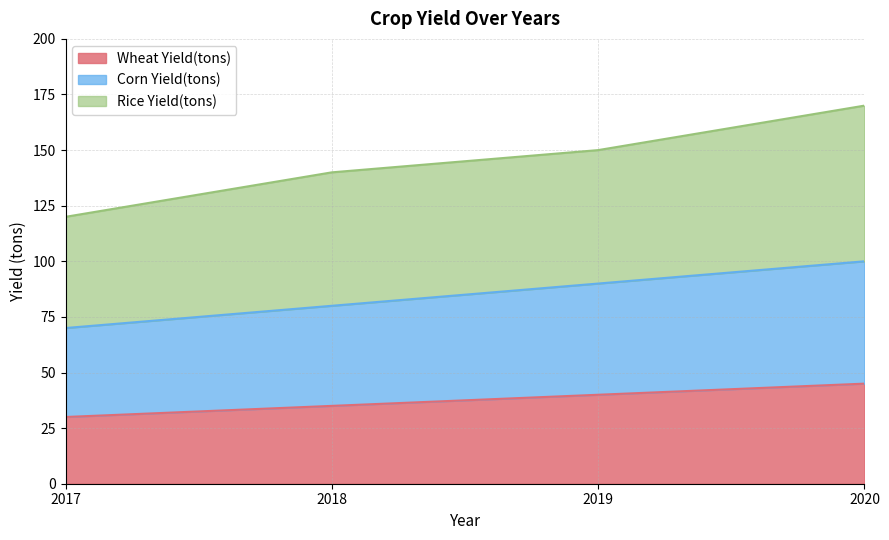

True or false: Rice Yield(tons) and Corn Yield(tons) cross at least once.

False